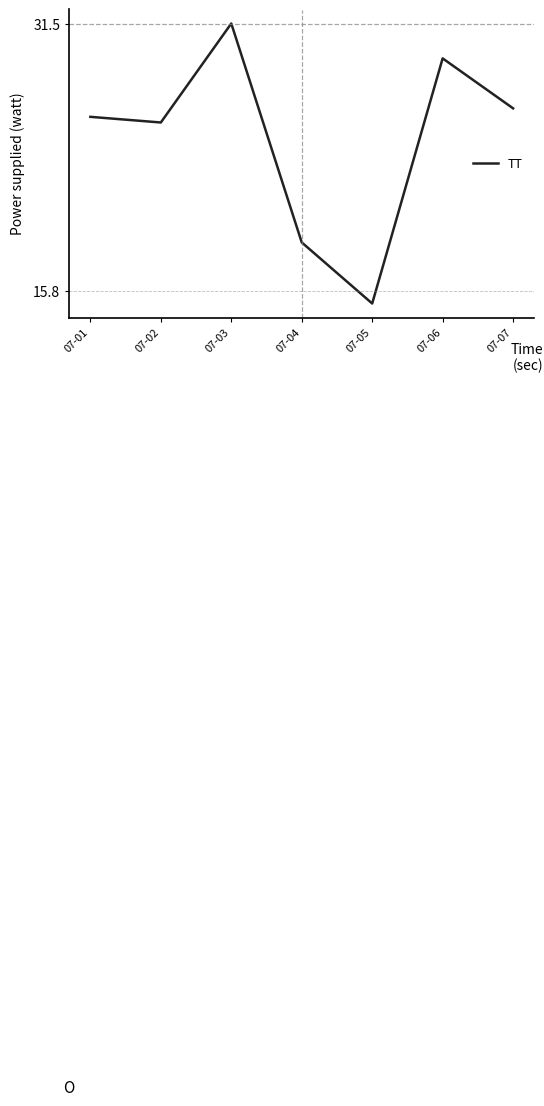

Between 07-05 and 07-04, which is larger?

07-04